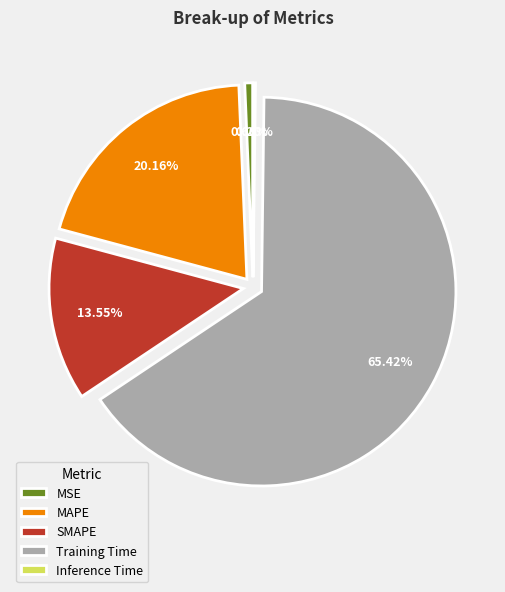

Is the sum of MAPE and MSE greater than half?

No